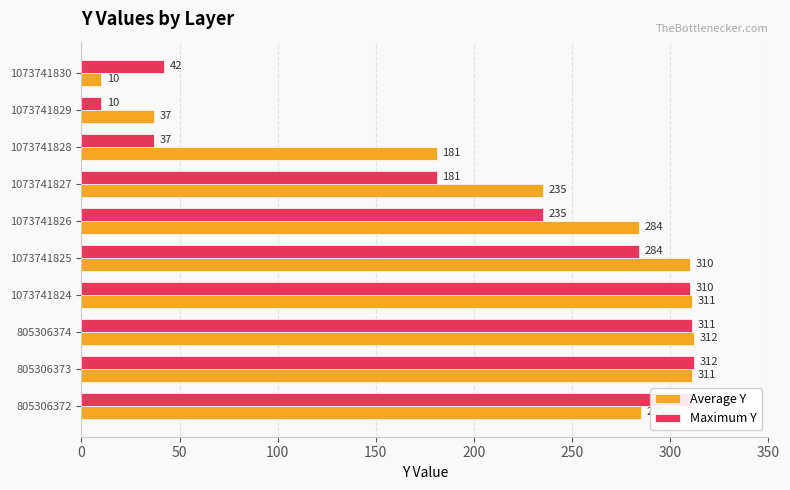

What is the sum of the Maximum Y values at 1073741828 and 1073741825?

321